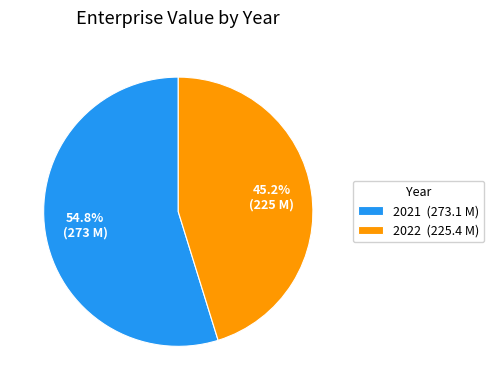

How many segments does this pie chart have?

2